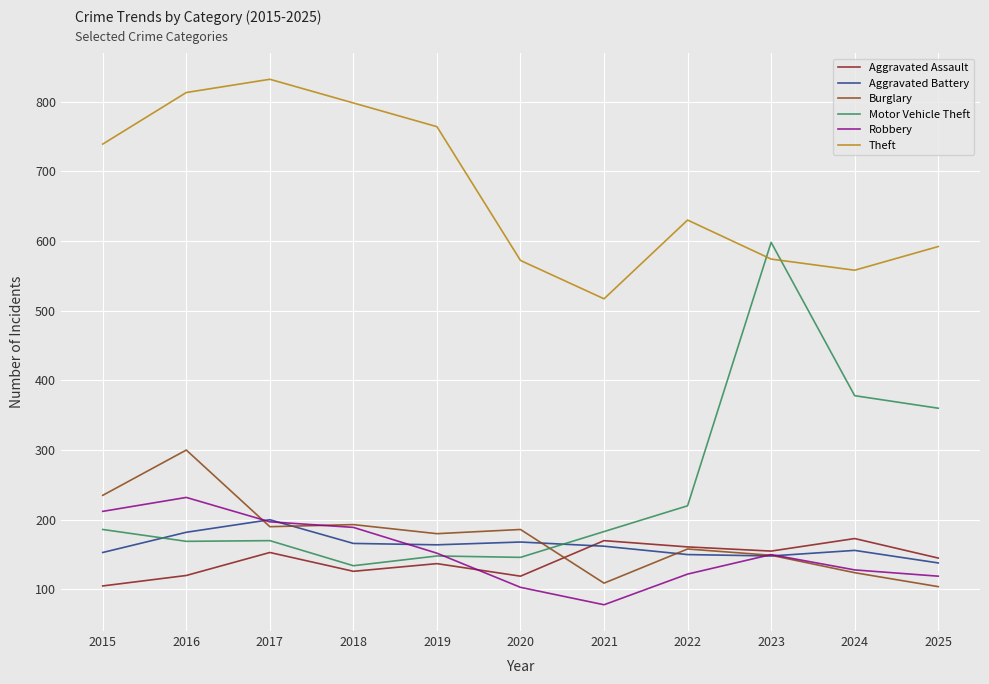

True or false: Aggravated Battery and Theft cross at least once.

False